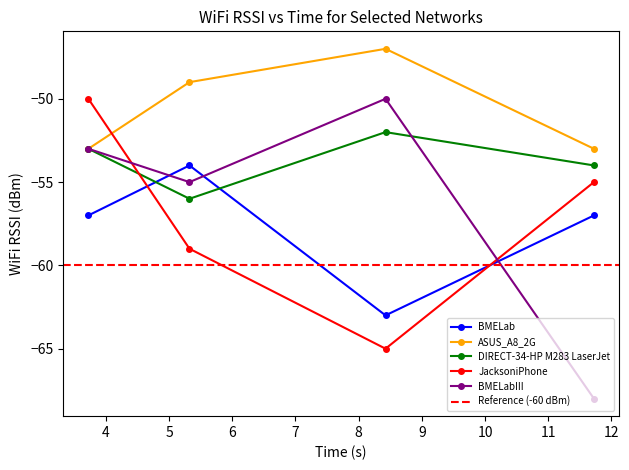

What value does the BMELabIII series have at 3.724, to the nearest 5?

-55